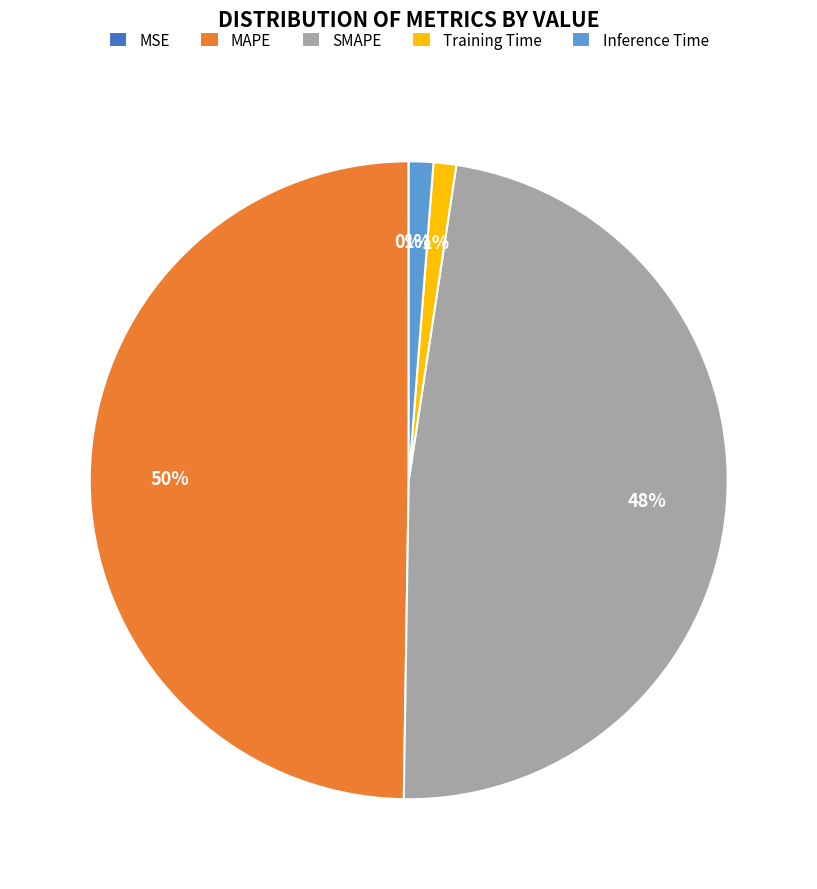

To the nearest percent, what is the combined percentage of SMAPE and Inference Time?

49%